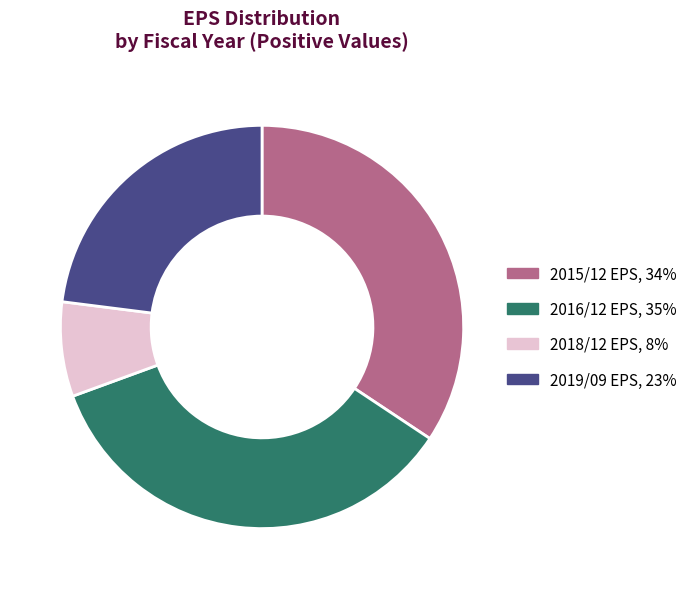

What is the largest slice in the pie chart?

2016/12 EPS, 35%